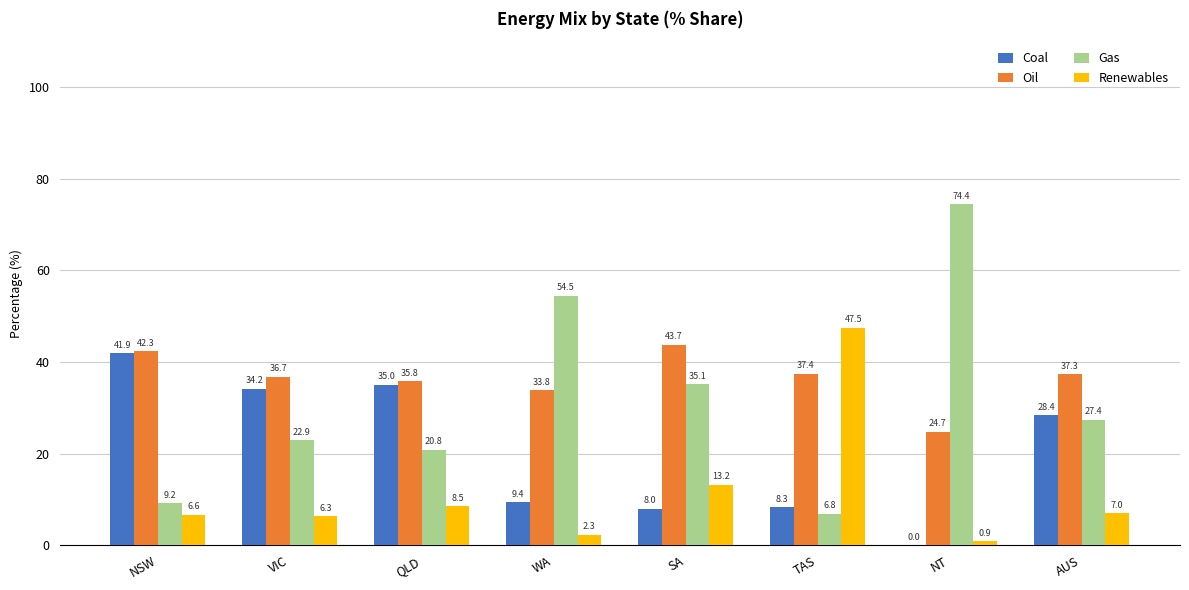

Which series has the largest total across all categories?

Oil